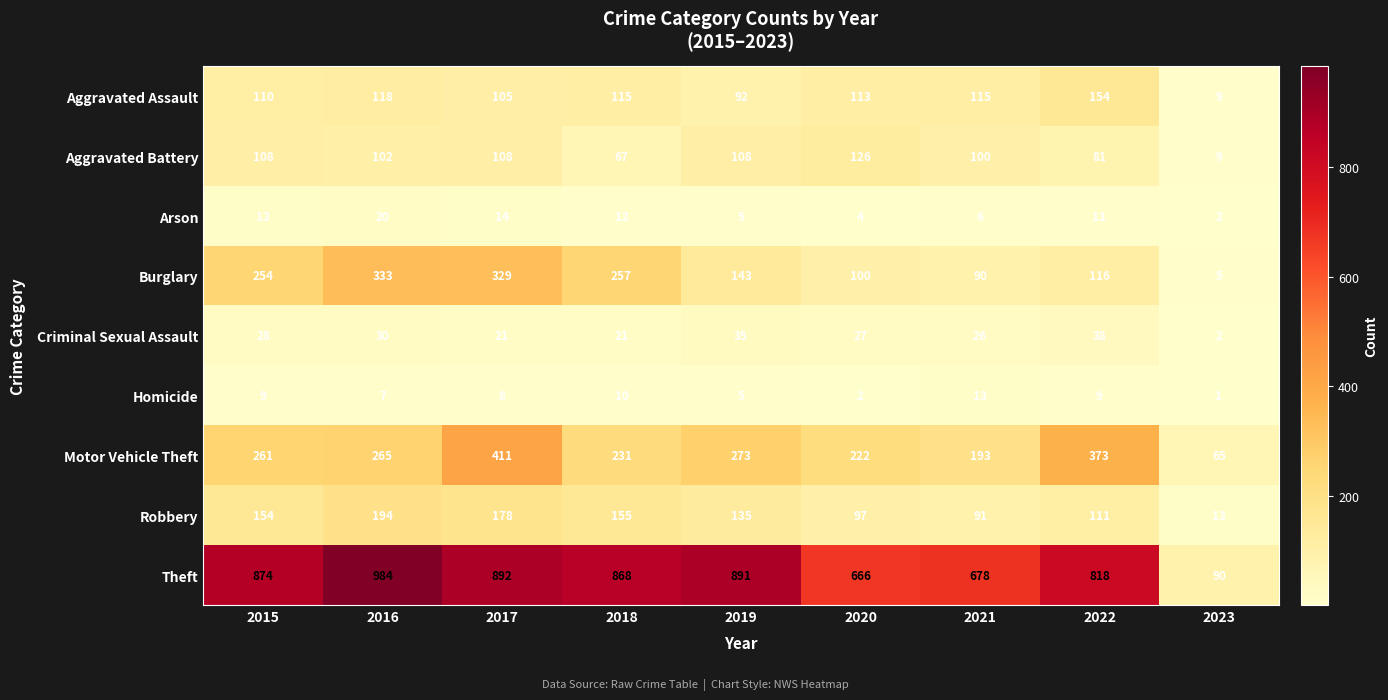

What value does the Theft series have at 2021?

678